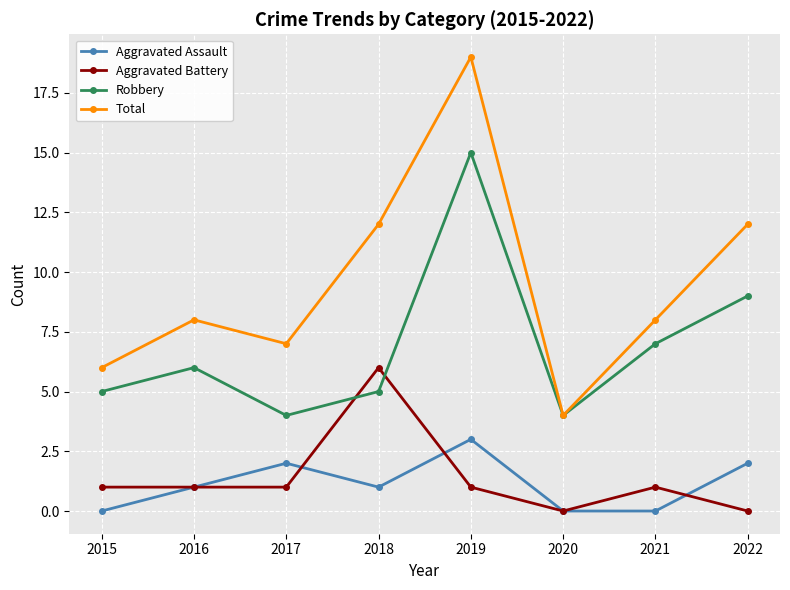

What is the difference between the maximum and second lowest values in the Robbery series?

11